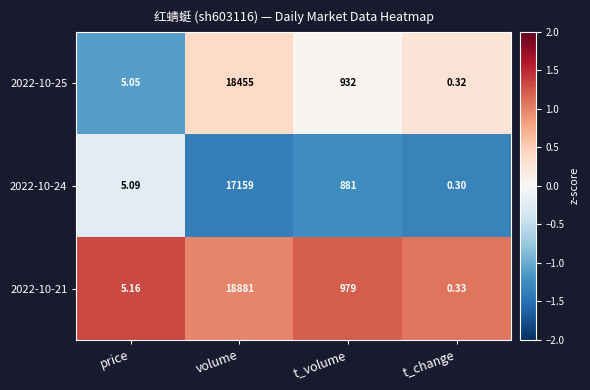

Which category has the lowest value in the 2022-10-21 series?

t_change